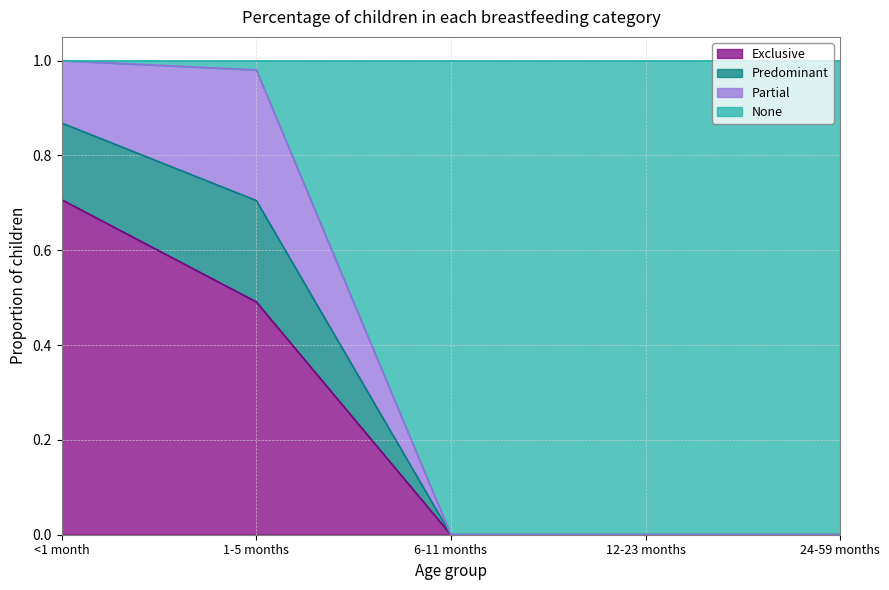

True or false: Predominant and None intersect in this chart.

False